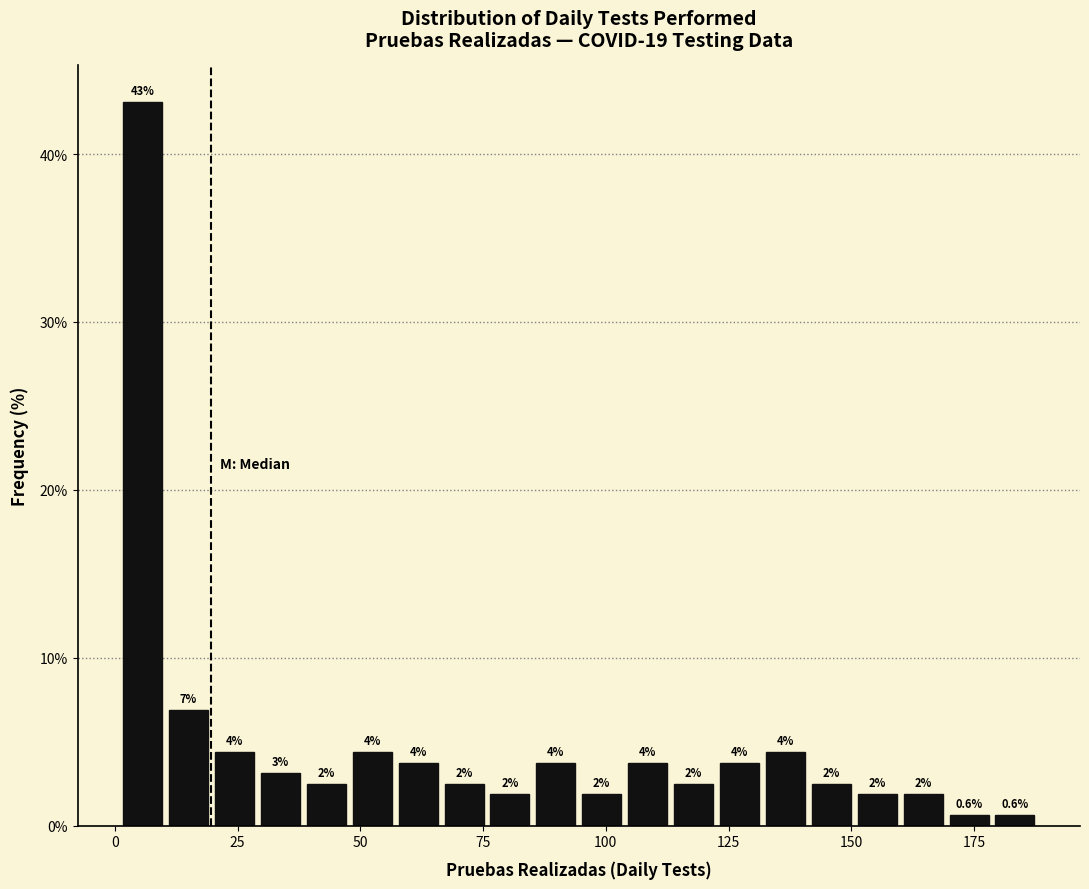

Around what value on the x-axis is the tallest bar? Give the approximate position of its centre, as read against the axis.

5